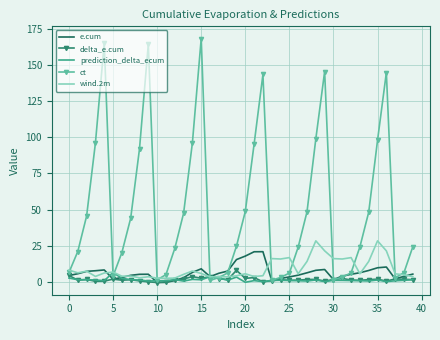

What is the maximum value for e.cum?

20.9